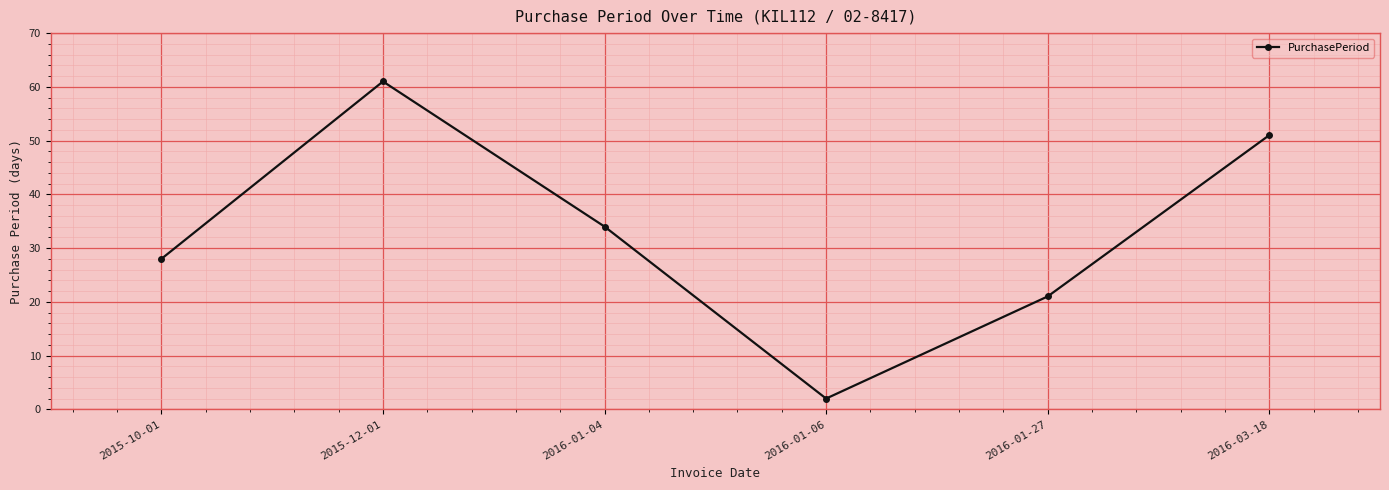

How many lines are shown in the chart?

1